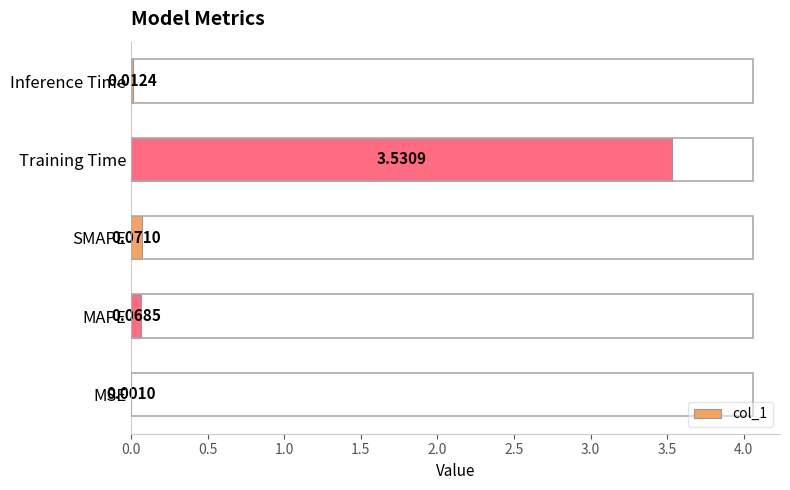

What is the change in value from MSE to SMAPE?

+0.1